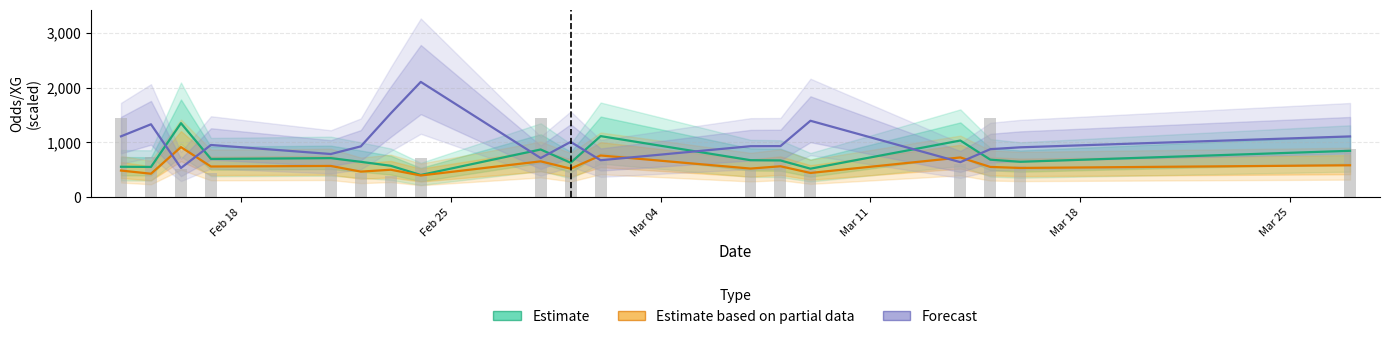

How many intersections are there between Estimate and Forecast?

8